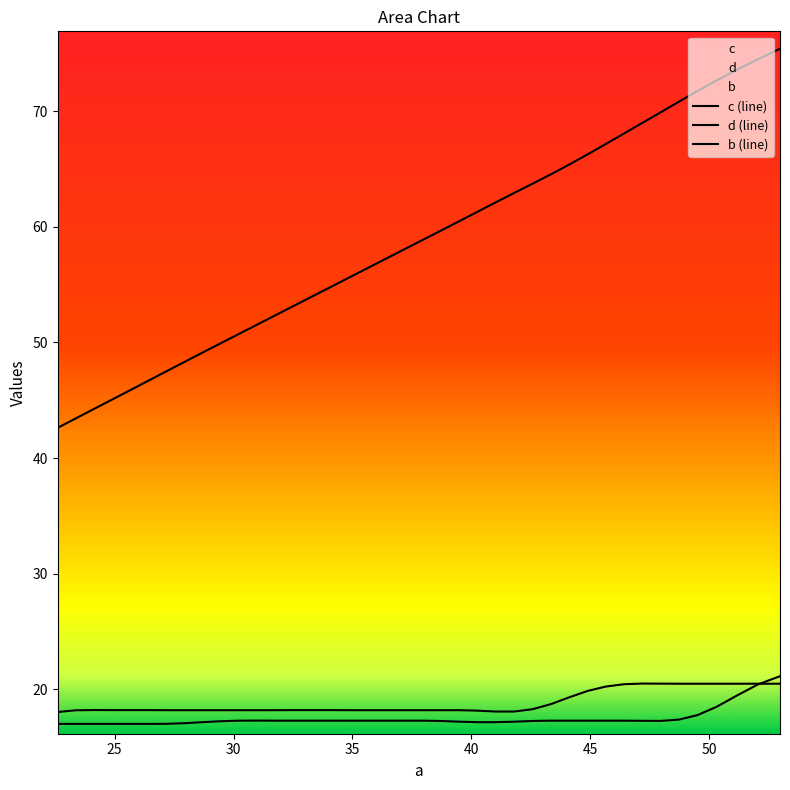

Which series has the largest total across all categories?

c (line)